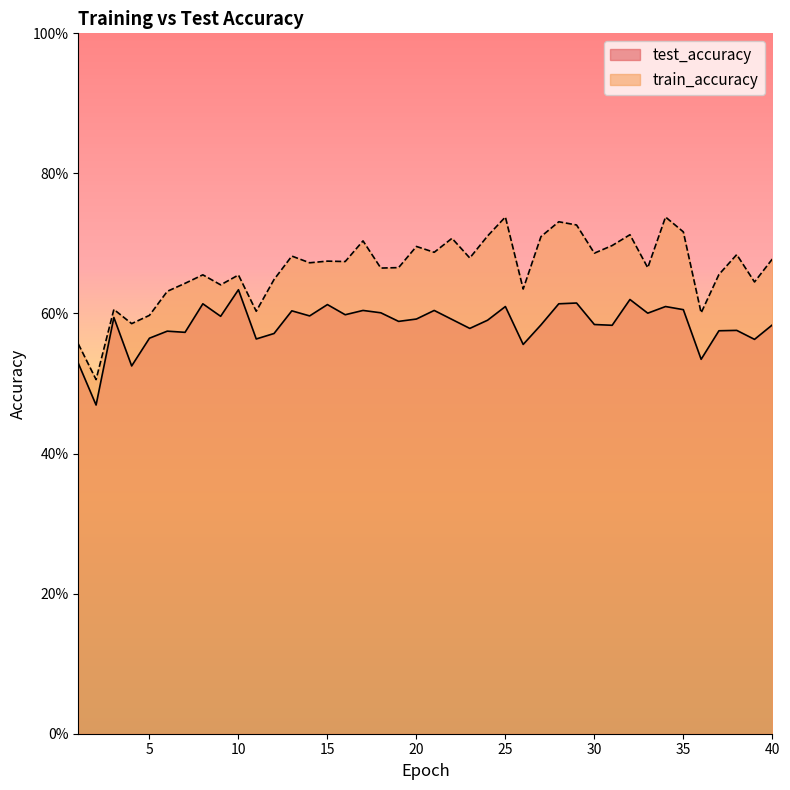

What is the value of the train_accuracy point at the 6th from the left?

0.6